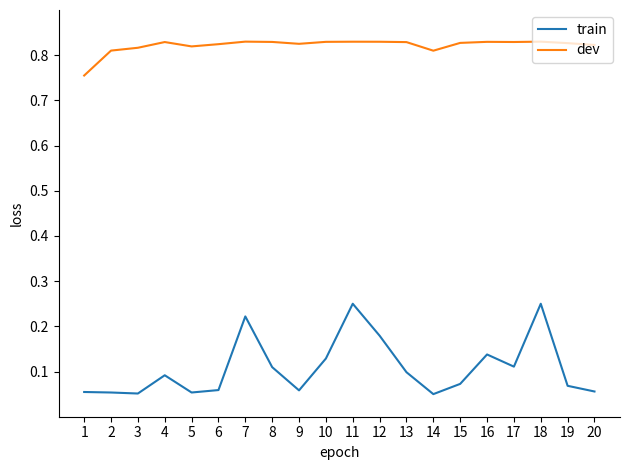

True or false: dev and train cross at least once.

False